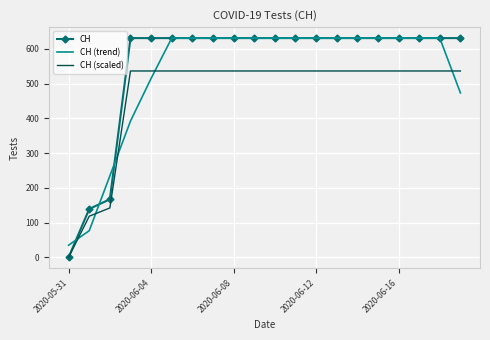

What is the maximum value shown in the chart?

631.0